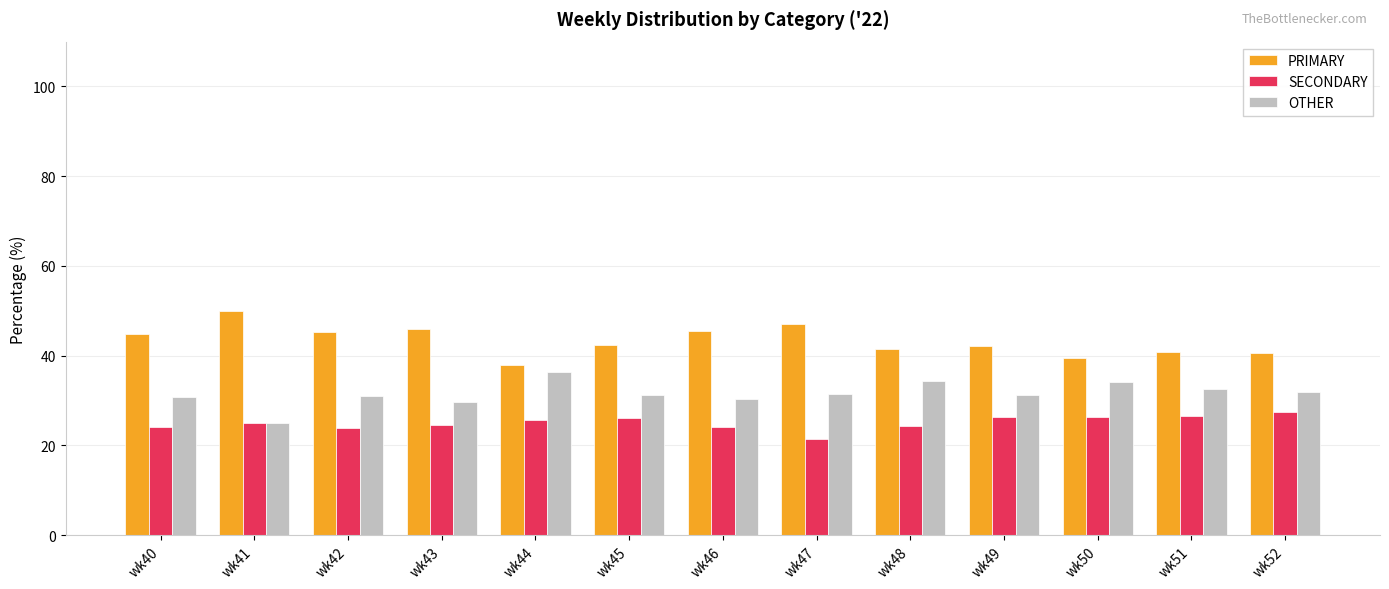

What is the spread (max minus min) of values at wk40?

20.7